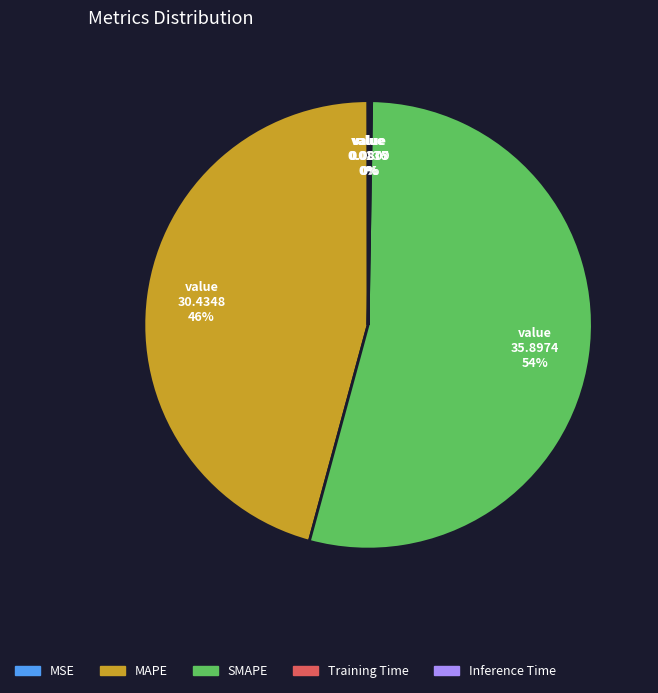

To the nearest percent, what is the difference between the largest and smallest slice percentages?

54%